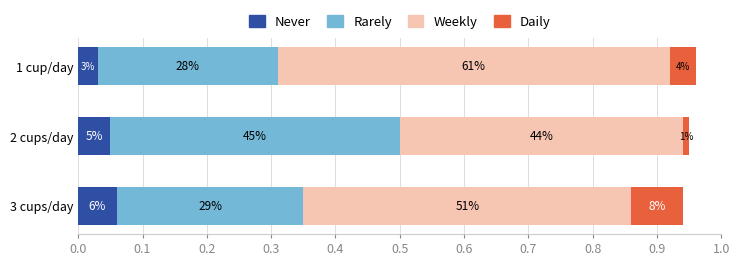

What are all the series names shown in the legend?

Never, Rarely, Weekly, Daily